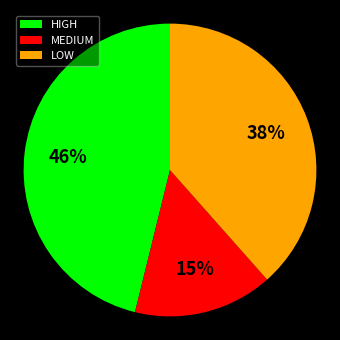

The LOW slice represents 38% of the pie. True or false?

True